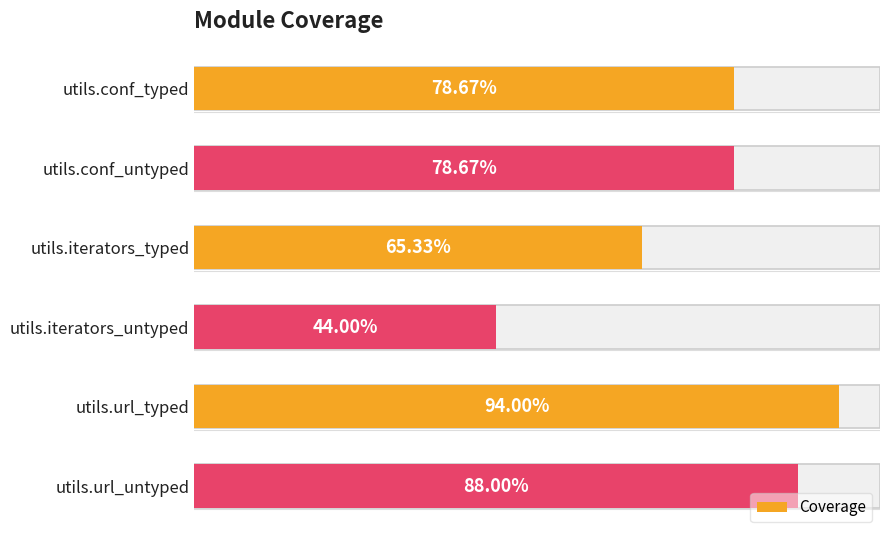

Are the bars grouped side by side (vs. stacked)?

No